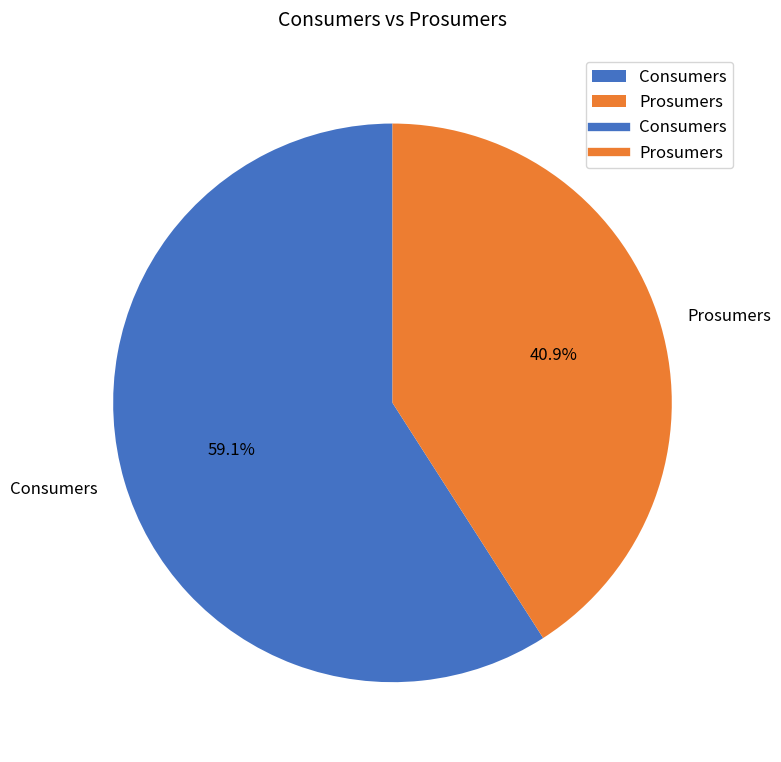

To the nearest percent, what is the average slice percentage?

50%